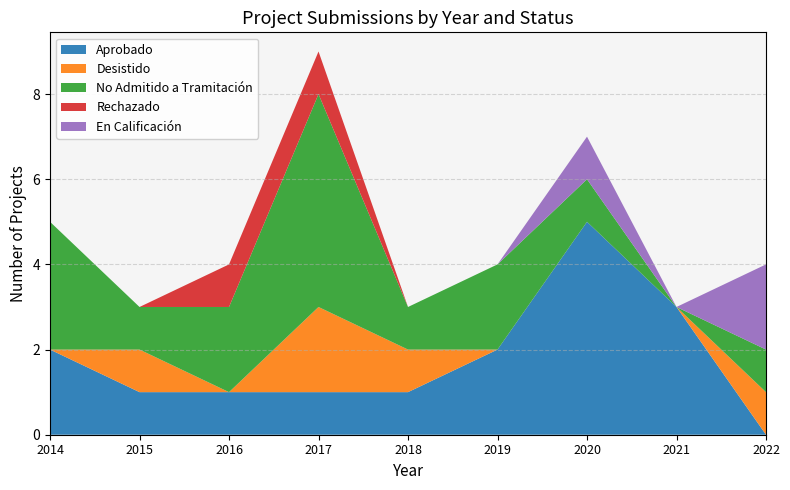

Reading left to right, transcribe all the data shown in this chart.

Aprobado: 2	1	1	1	1	2	5	3	0
Desistido: 0	1	0	2	1	0	0	0	1
No Admitido a Tramitación: 3	1	2	5	1	2	1	0	1
Rechazado: 0	0	1	1	0	0	0	0	0
En Calificación: 0	0	0	0	0	0	1	0	2